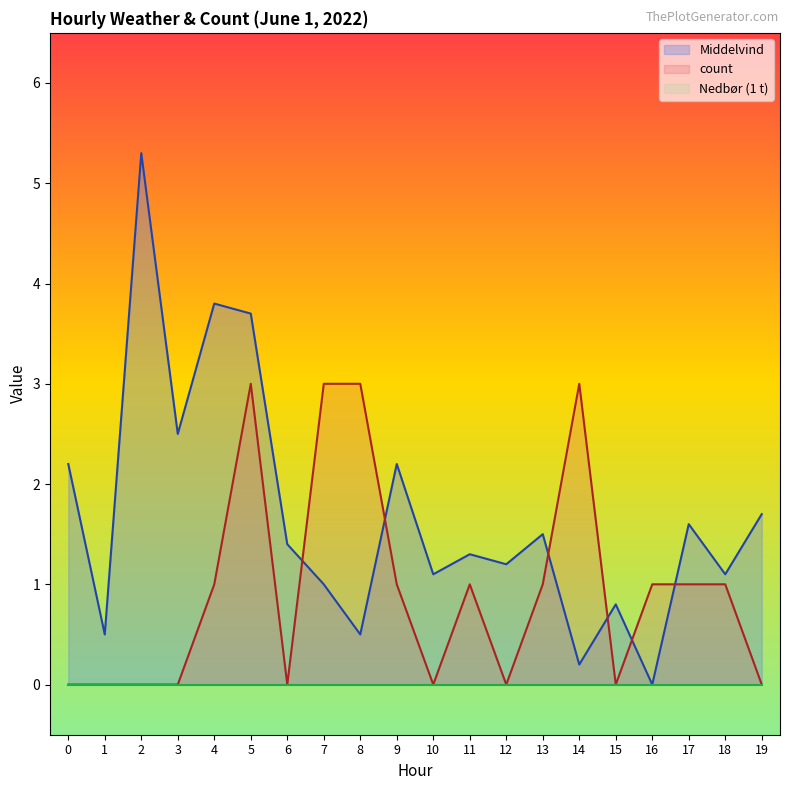

True or false: Middelvind and count intersect in this chart.

True